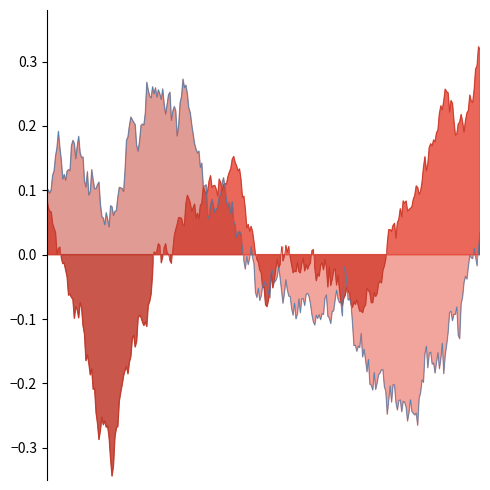

Which category has the highest value in the Min series?

1